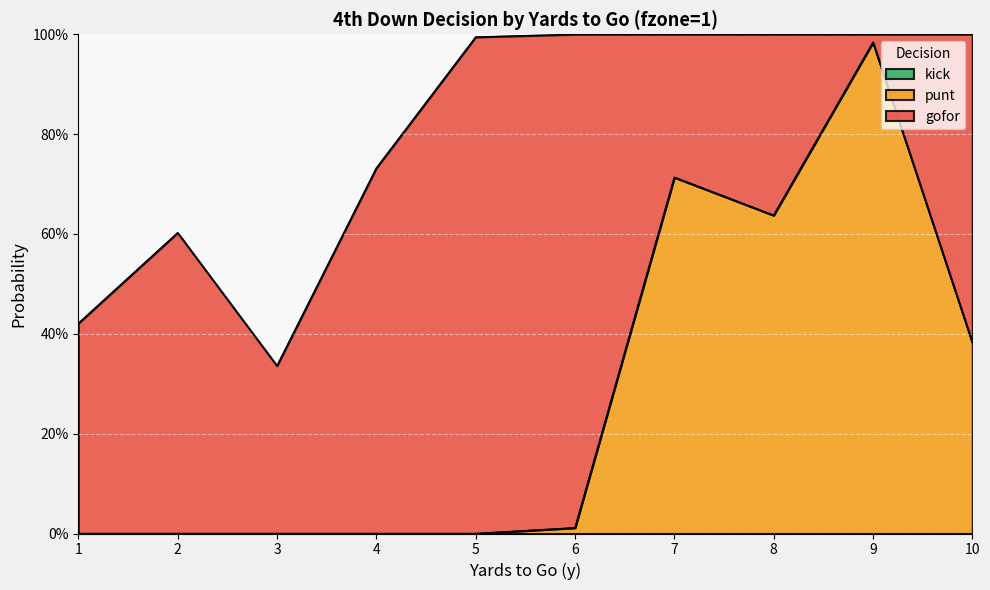

Reading left to right, transcribe all the data shown in this chart.

gofor: 1=0.4	2=0.6	3=0.3	4=0.7	5=1.0	6=1.0	7=0.3	8=0.4	9=0.0	10=0.6
punt: 1=0.0	2=0.0	3=0.0	4=0.0	5=0.0	6=0.0	7=0.7	8=0.6	9=1.0	10=0.4
kick: 1=0.0	2=0.0	3=0.0	4=0.0	5=0.0	6=0.0	7=0.0	8=0.0	9=0.0	10=0.0